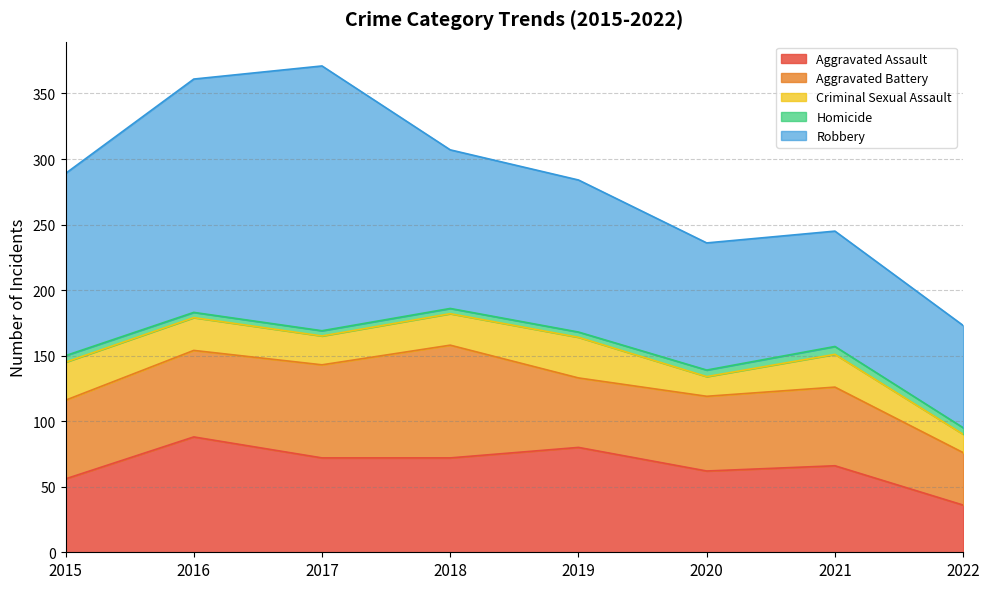

At which label does Robbery first exceed 121?

2015